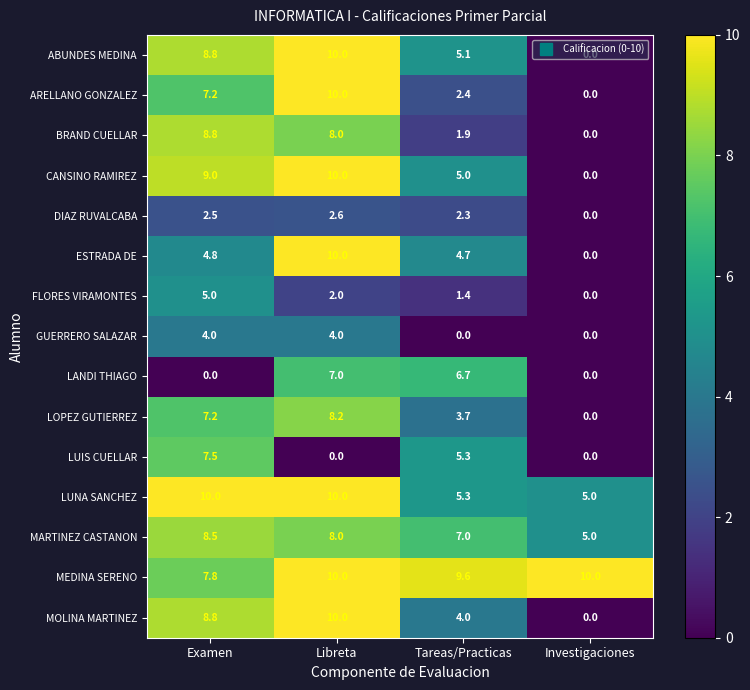

How many data points does each series have?

4